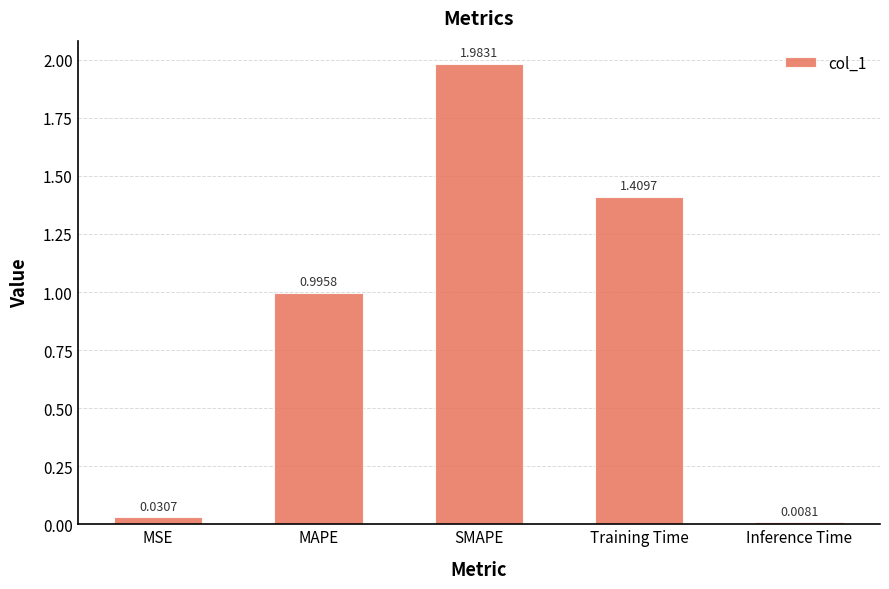

Does the chart contain stacked bars?

No